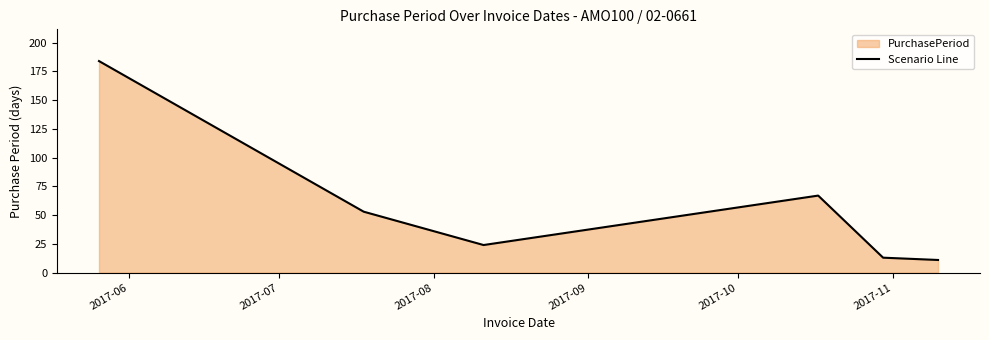

Does the chart display data point markers on the line(s)?

No